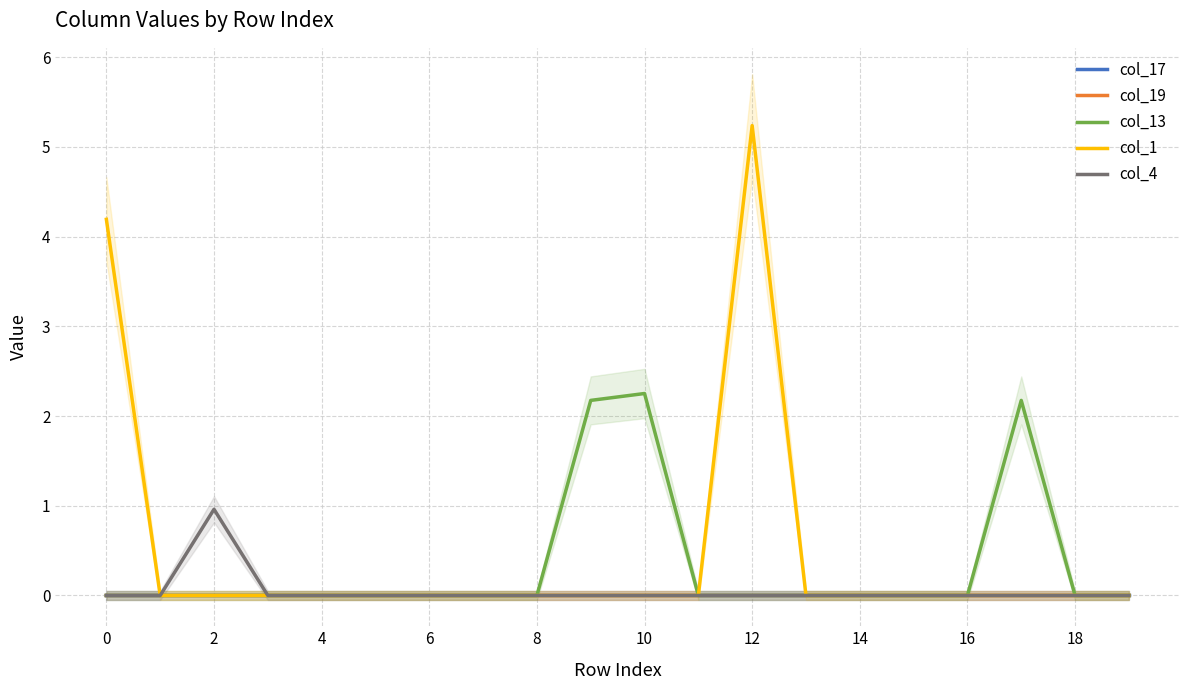

How many lines are shown in the chart?

5